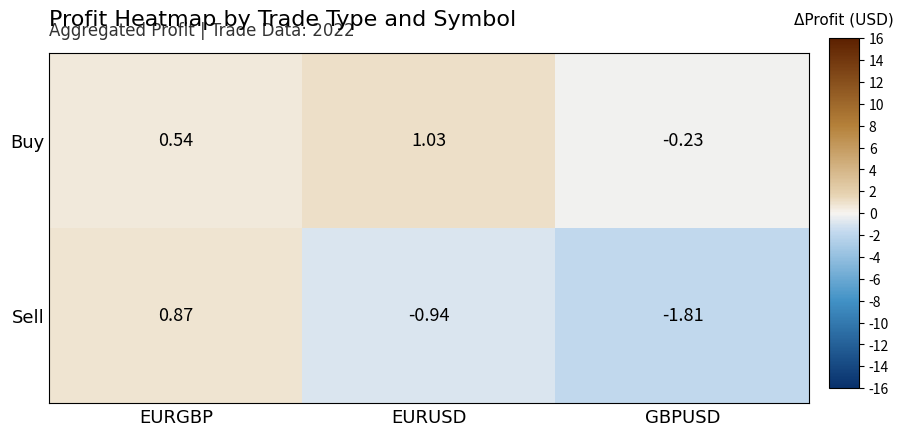

Which series has the largest total across all categories?

Buy